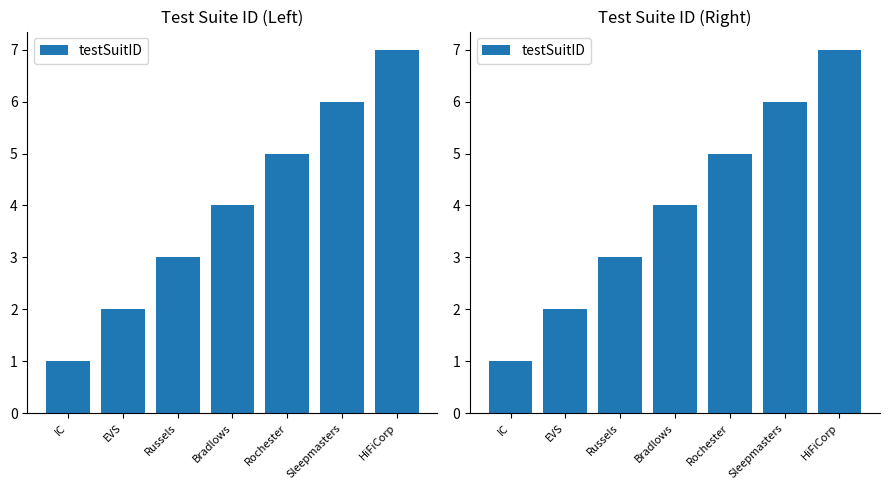

Between EVS and HiFiCorp, which is larger?

HiFiCorp